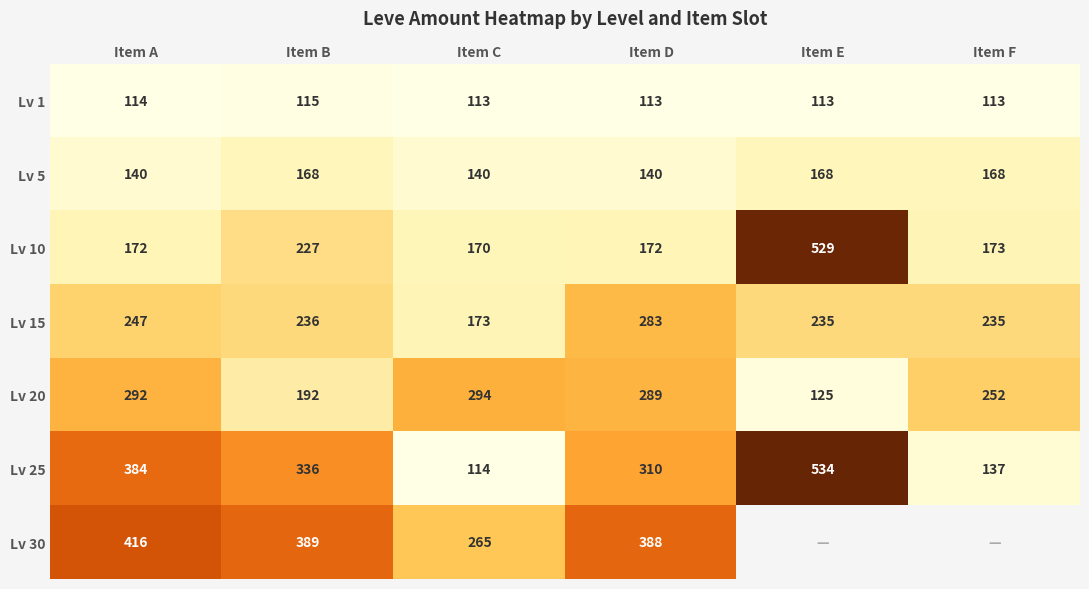

What is the difference between the maximum and minimum values in the Lv 5 series?

28